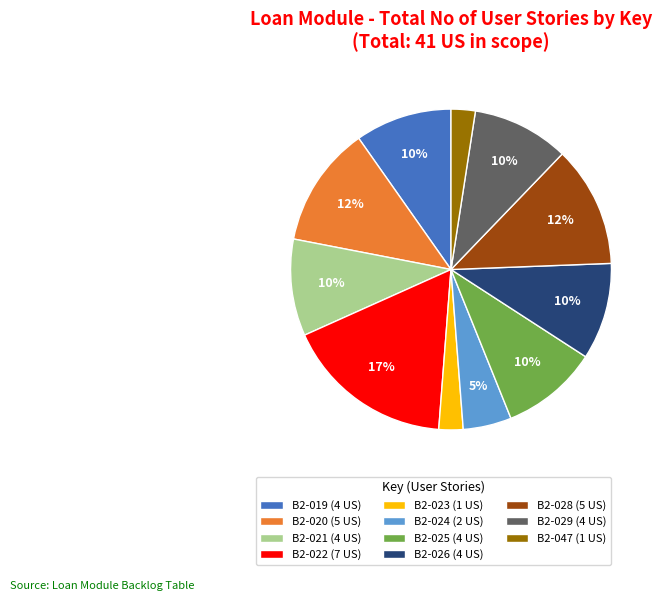

Combined, do B2-024 and B2-021 account for over 50%?

No